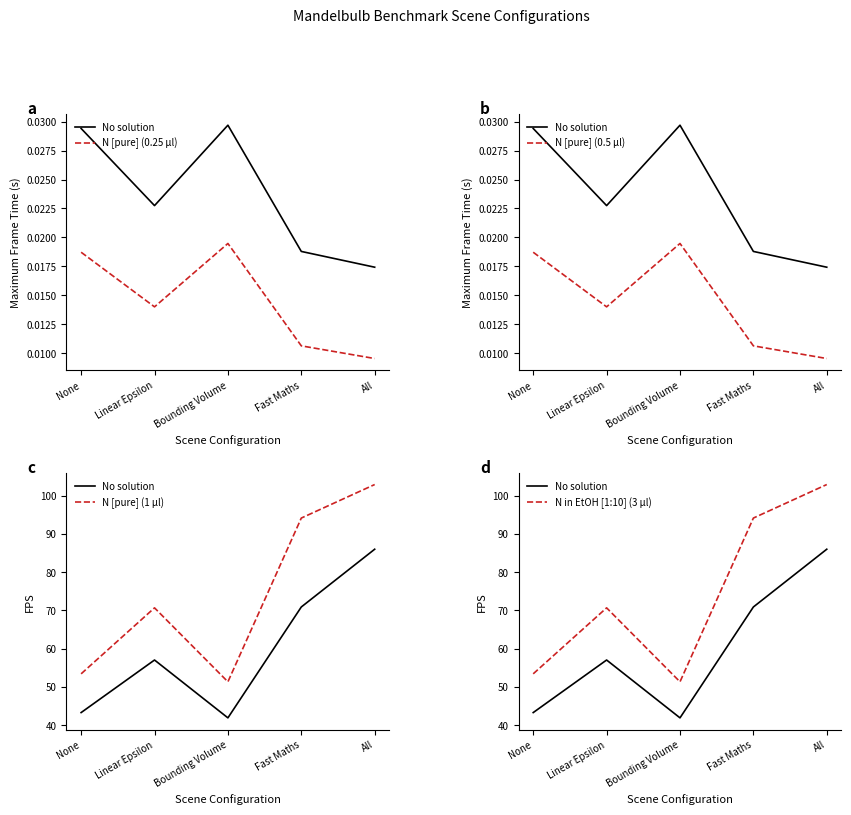

At which category is the sum across all series the highest?

All